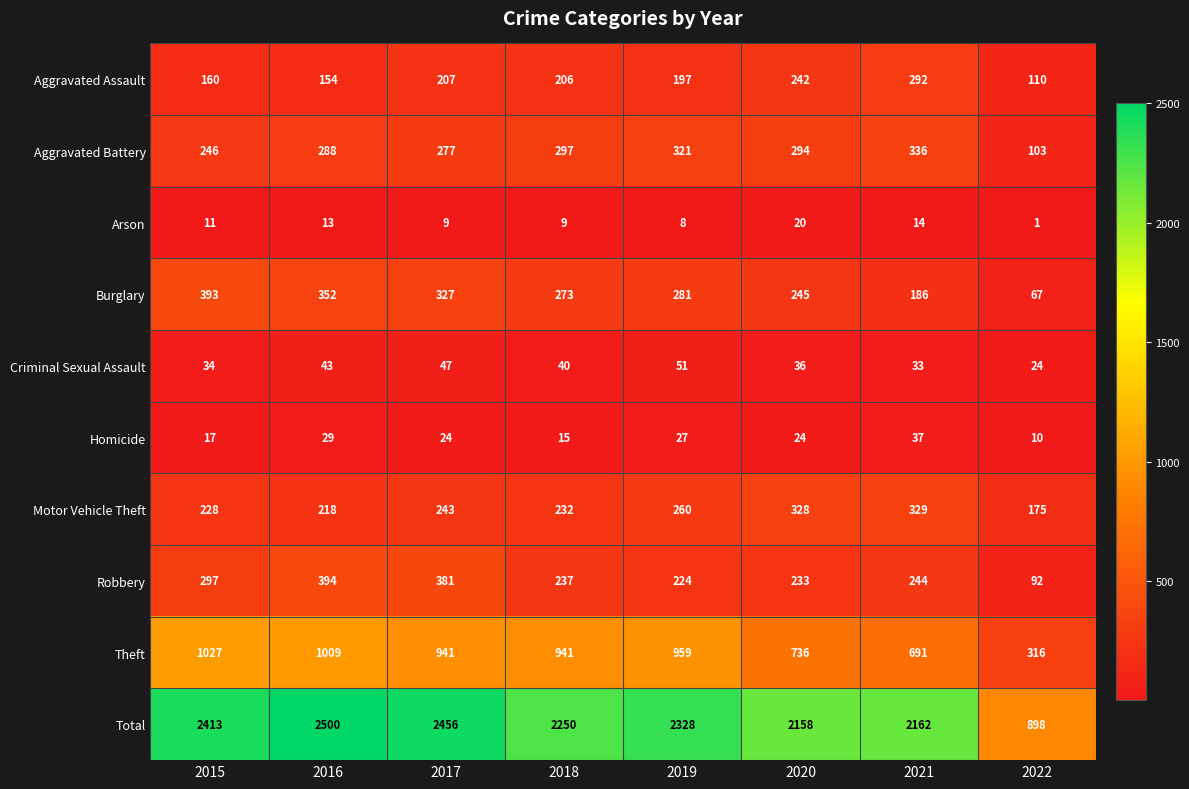

The Burglary series shows 588 at 2017. True or false?

False